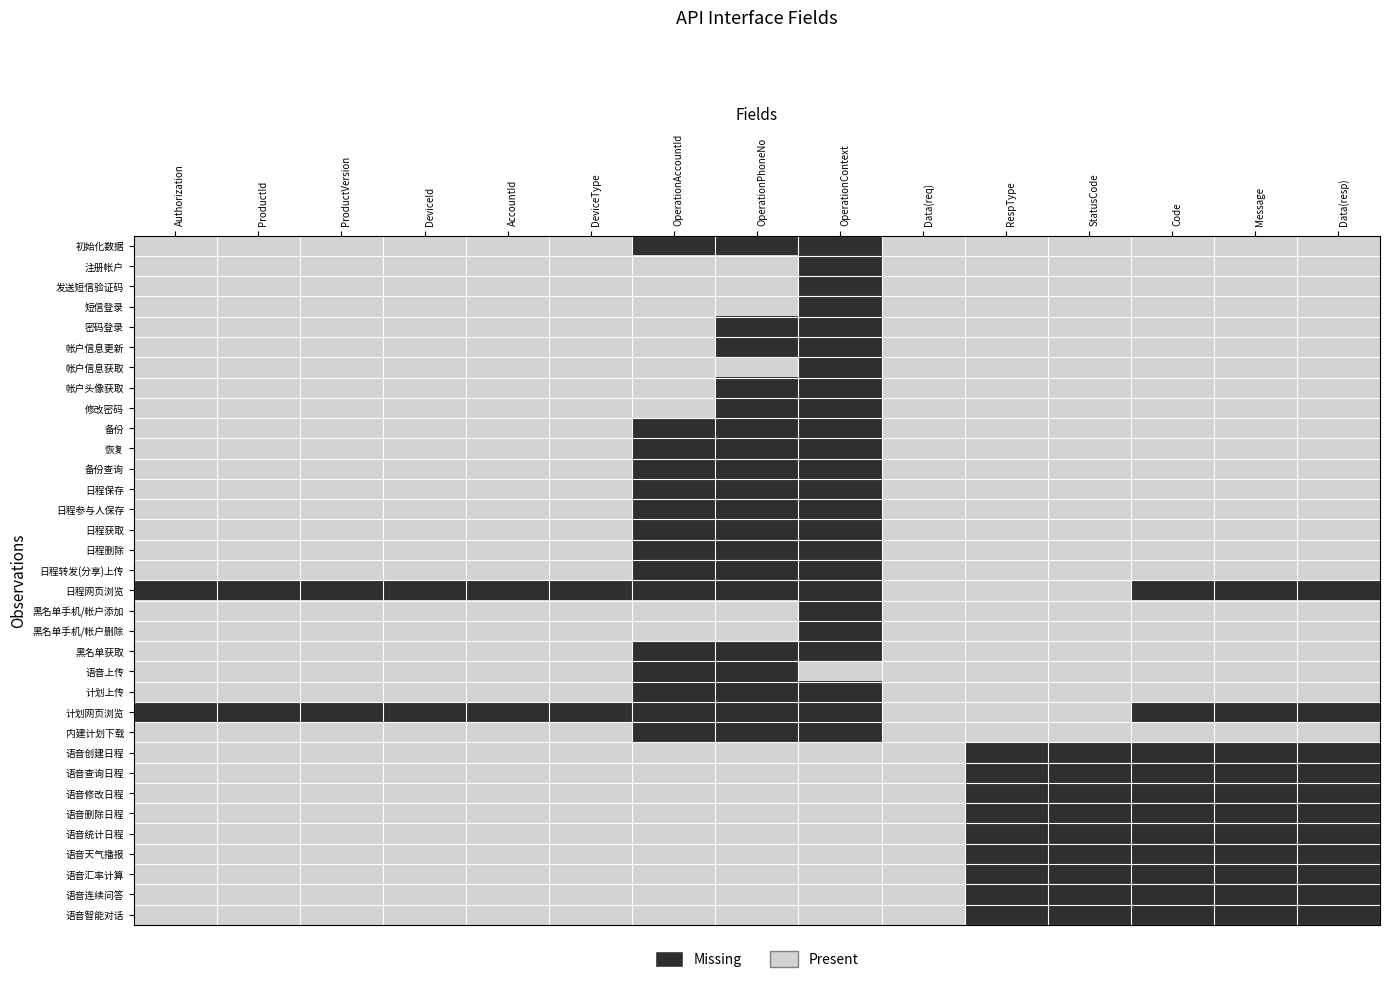

Which series changed the most between Authorization and ProductVersion?

初始化数据